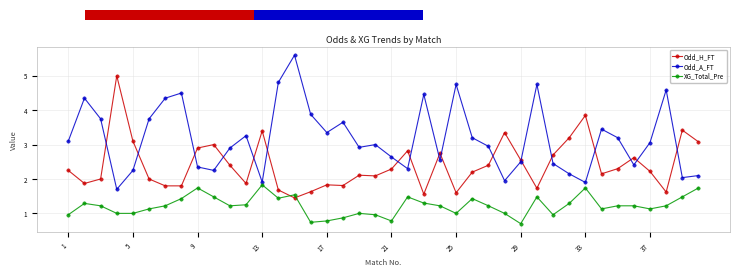

What are all the series names shown in the legend?

Odd_H_FT, Odd_A_FT, XG_Total_Pre